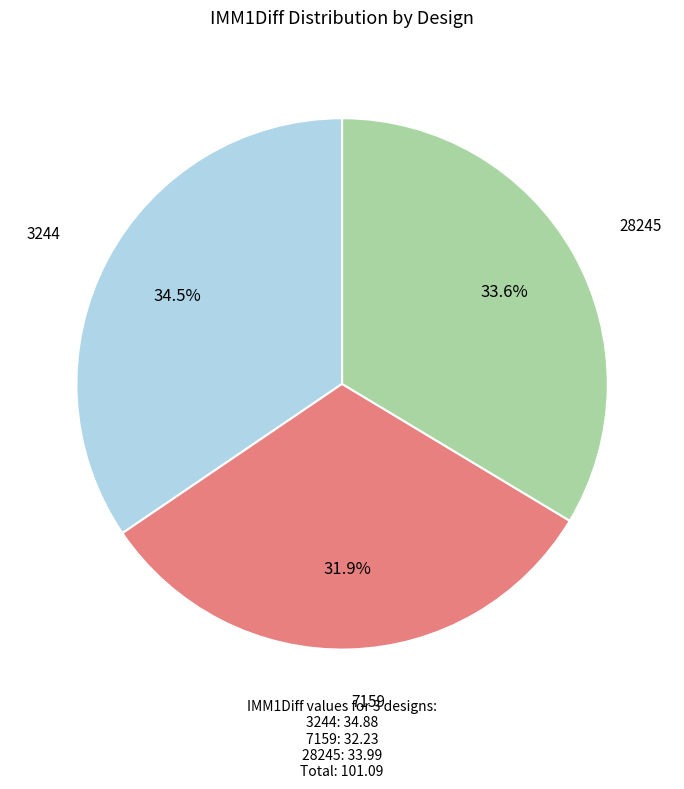

To the nearest percent, what is the difference between the 7159 and 28245 slice percentages?

2%